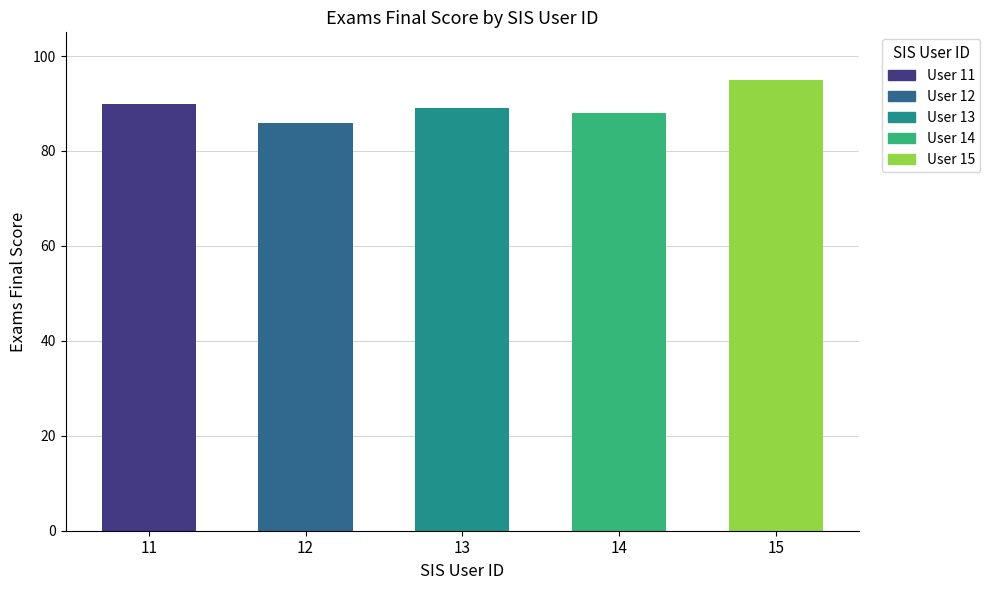

Where does the data first go above 89?

11